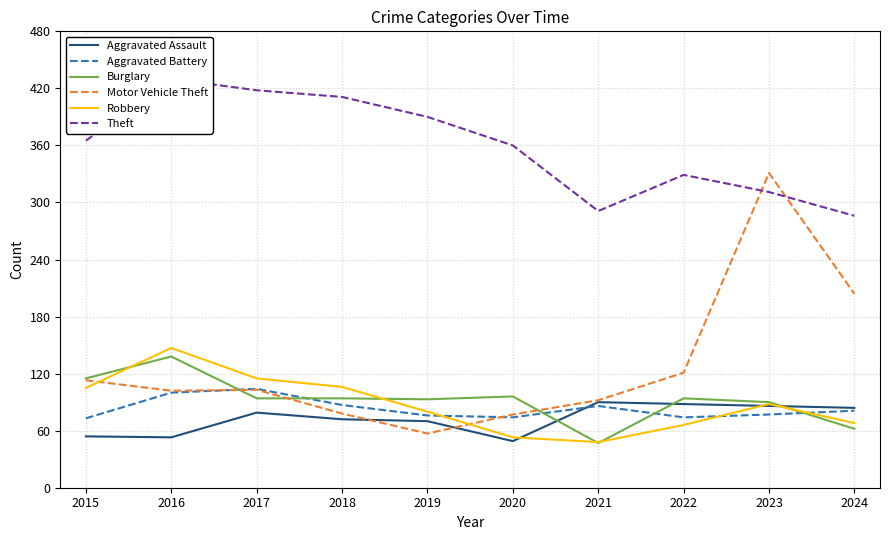

What is the difference between the Aggravated Battery values at 2020 and 2015?

1